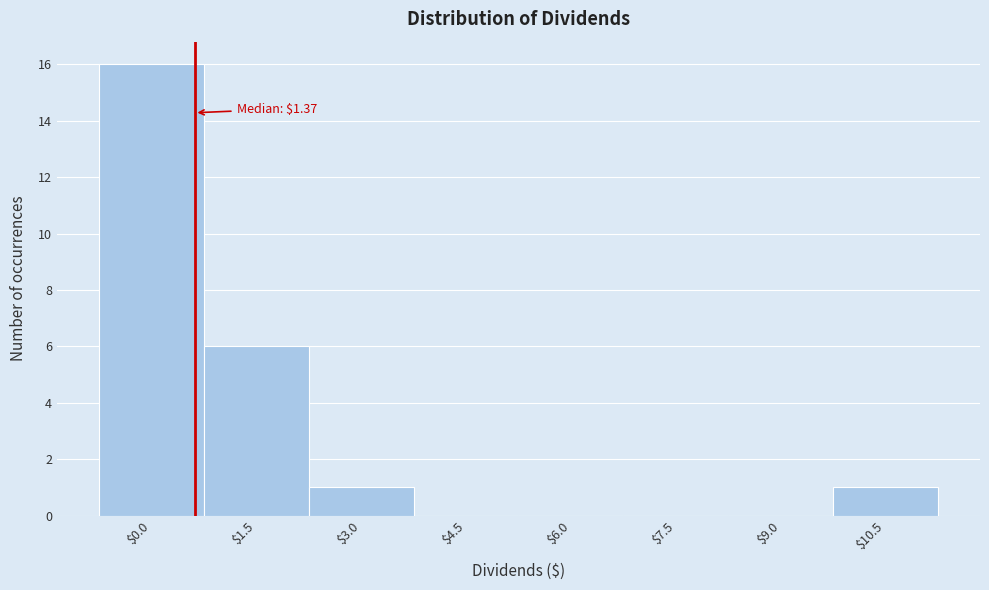

At which category does the chart reach its peak across all series?

$0.0